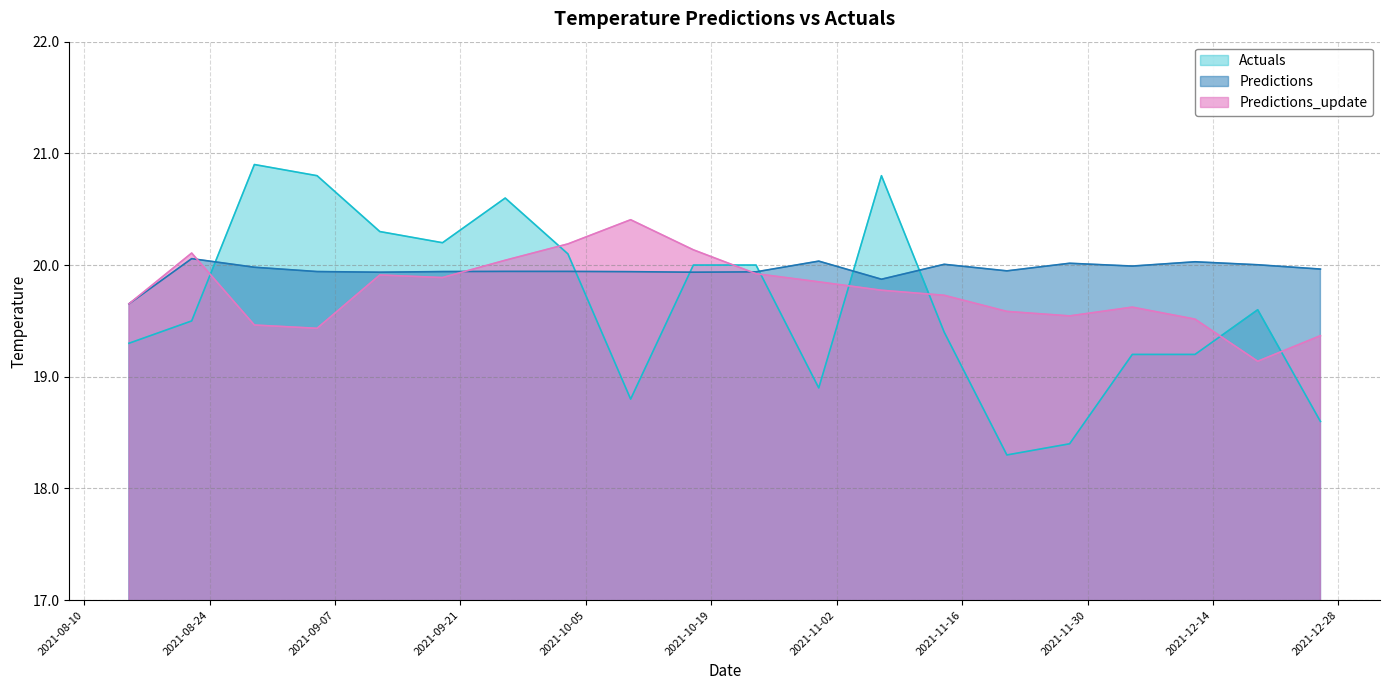

Which has a higher value, 2021-11-21 or 2021-10-31?

2021-10-31